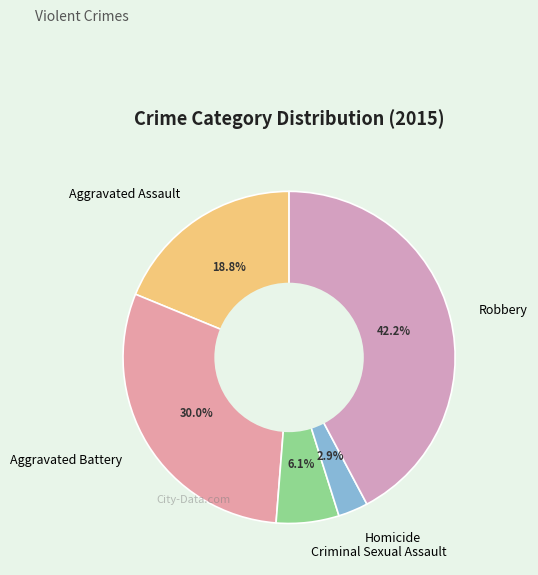

True or false: Aggravated Battery accounts for 22% of the total.

False